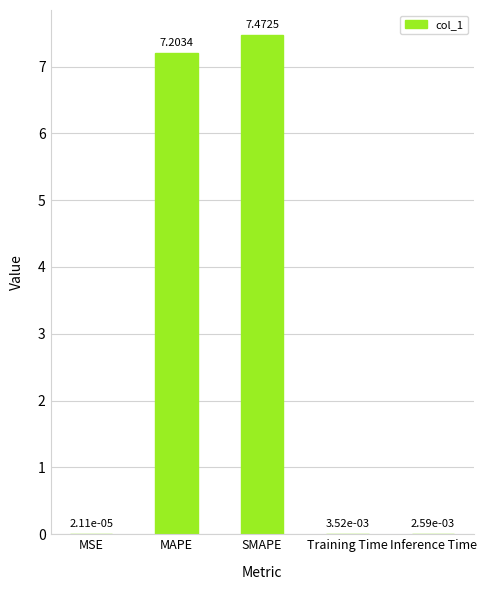

What is the change in value from SMAPE to Inference Time?

-7.5